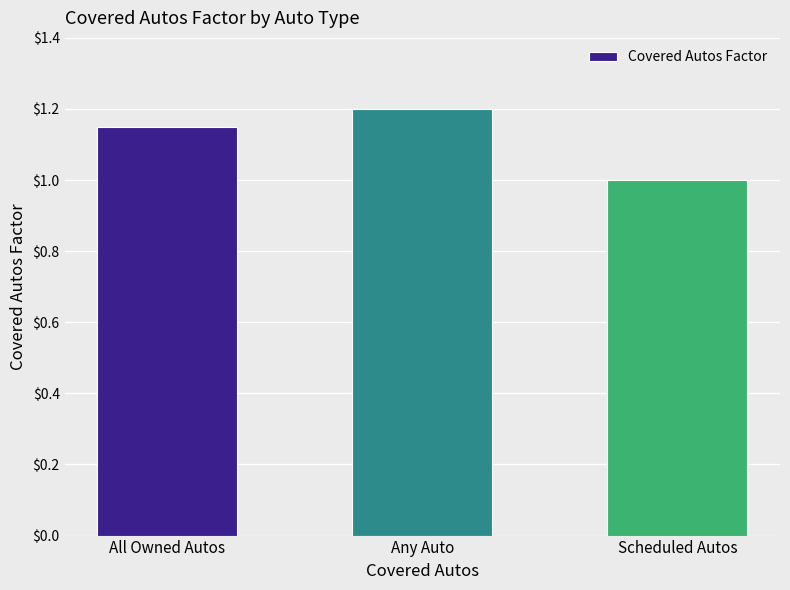

What is the label of the 2nd bar from the left?

Any Auto